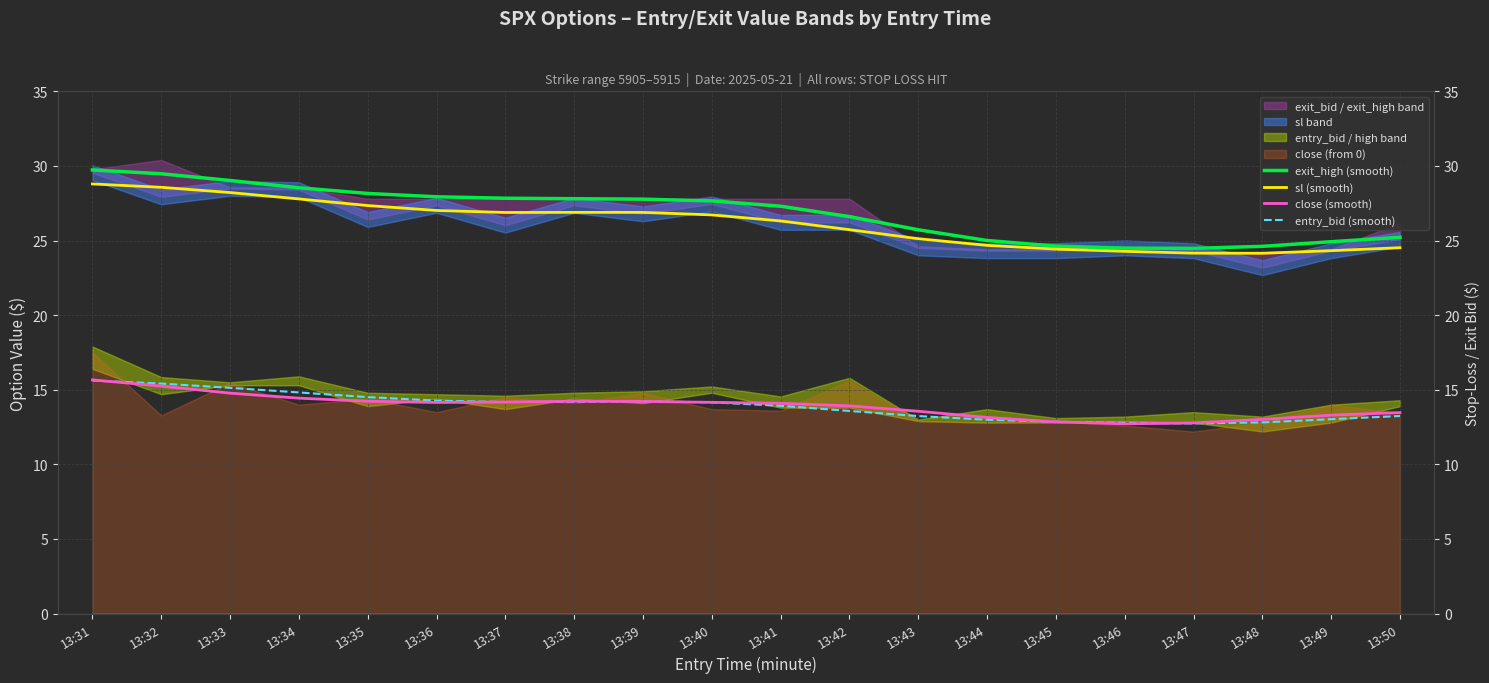

What is the value of the entry_bid (smooth) point at the 8th from the left?

14.2